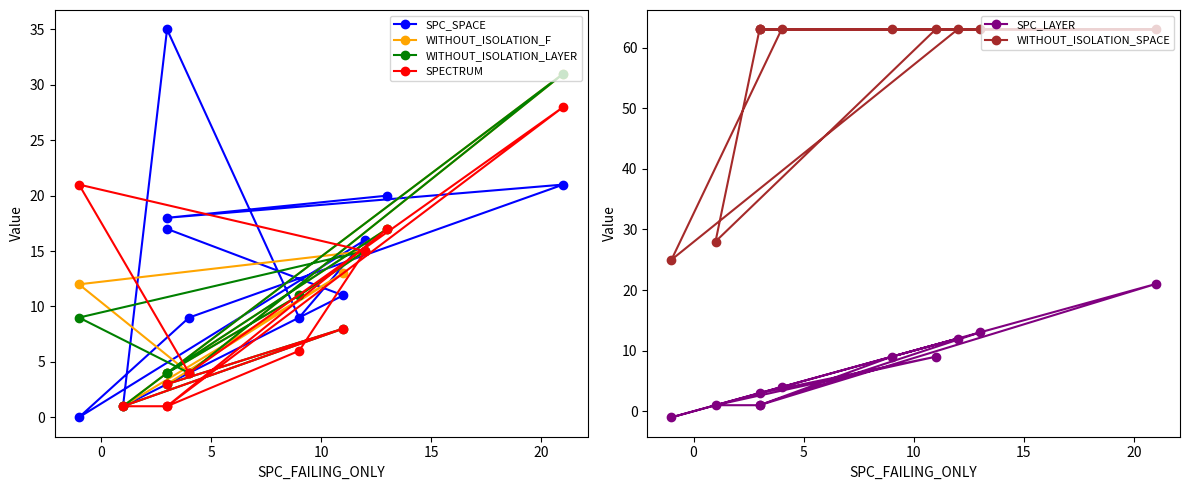

True or false: WITHOUT_ISOLATION_LAYER has more than 0 interior local peaks.

True